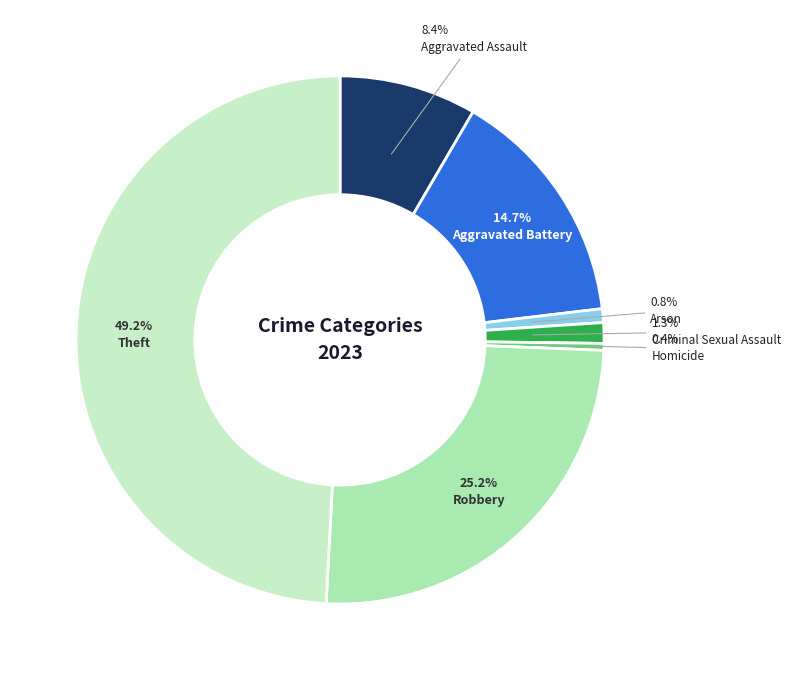

Is there a majority slice in this chart?

No